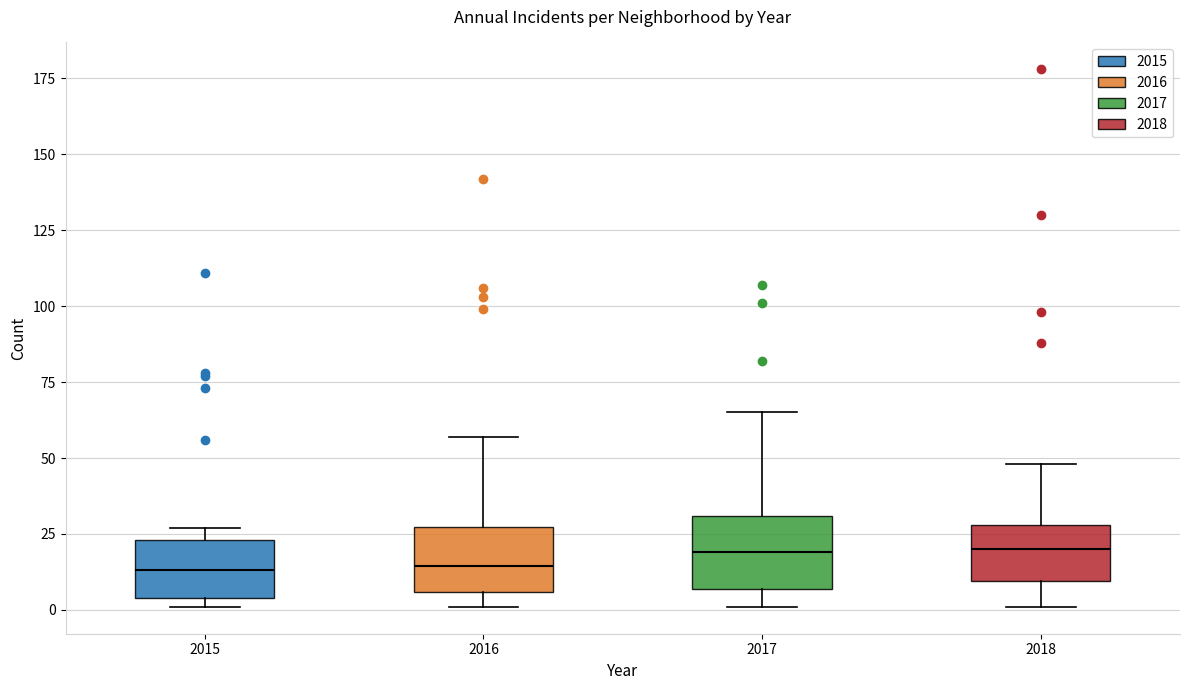

Where does the median line of the box at x = 2018 sit on the y-axis? The values are not printed on the chart, so give them approximately, as read against the axis.

20